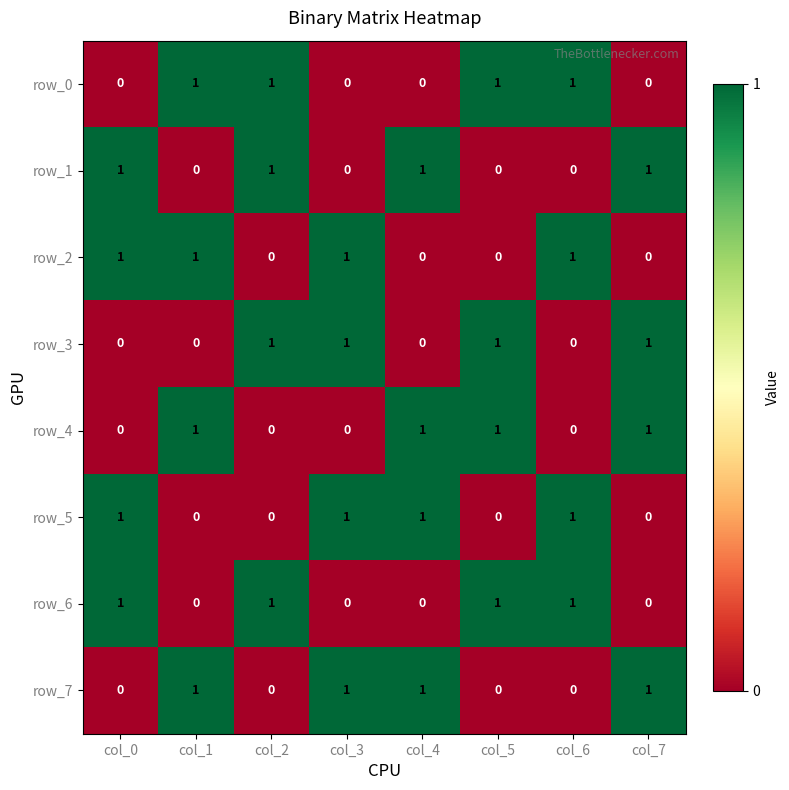

How many row_2 values are between 0 and 1?

8